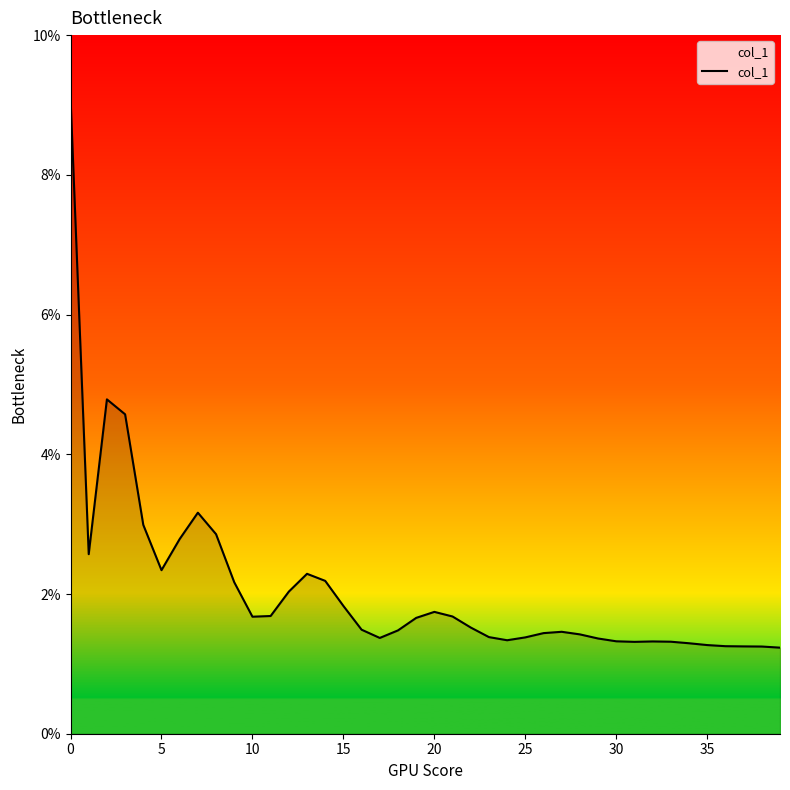

What is the greatest value displayed?

9.1